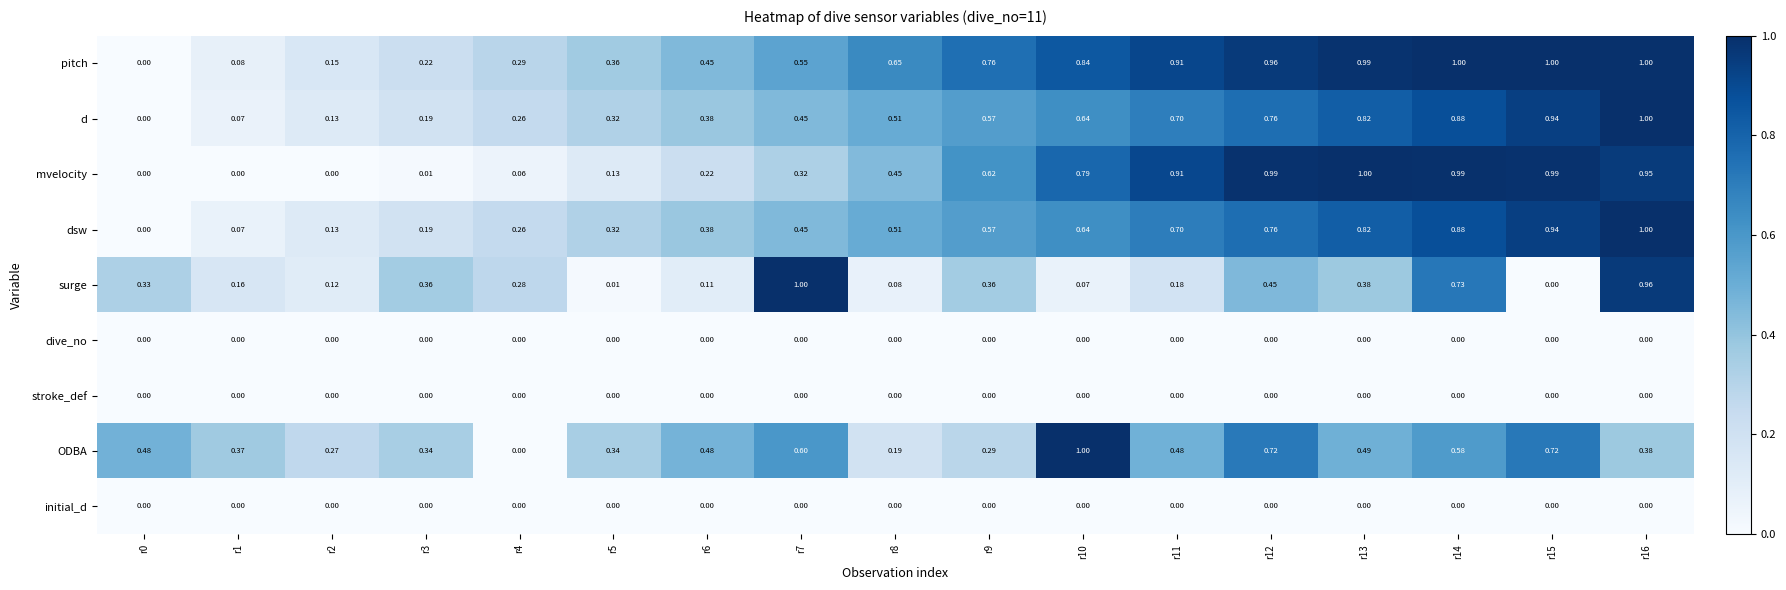

Is the value of dsw at r6 greater than the value of dive_no at r7?

Yes